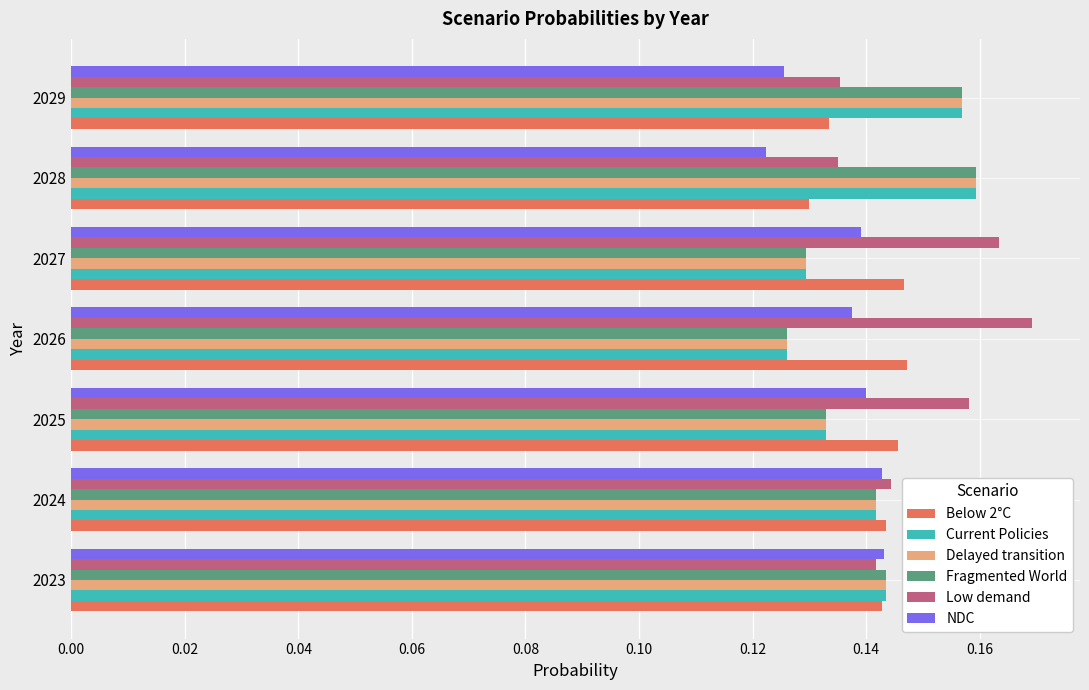

The Fragmented World series shows 0.2 at 2023. True or false?

False